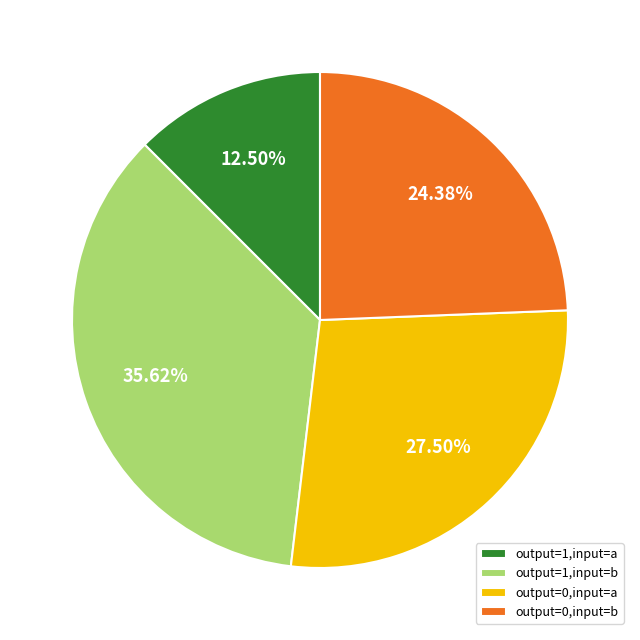

Count the number of slices in the pie.

4